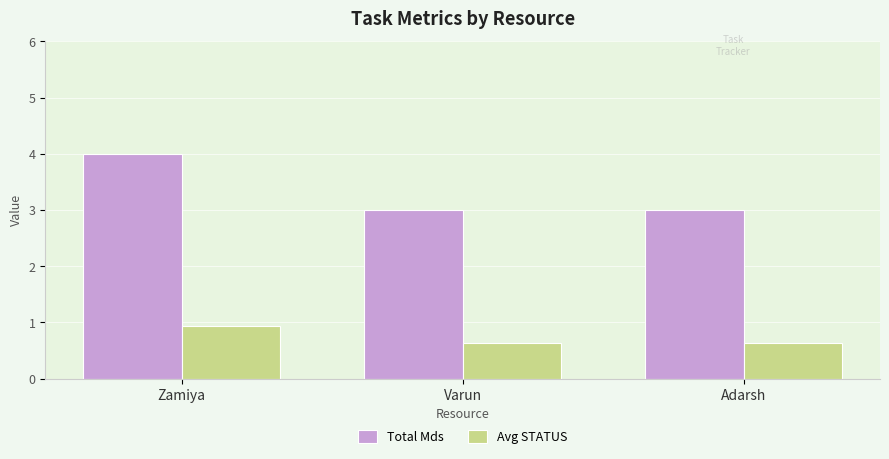

Reading left to right, what are all the values shown in this chart?

Total Mds: 4.0	3.0	3.0
Avg STATUS: 0.9	0.6	0.6